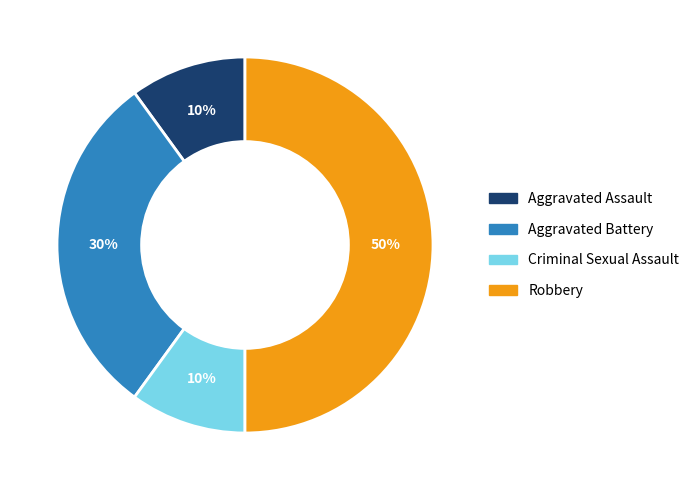

Is it true that Robbery is 42% of the pie?

False